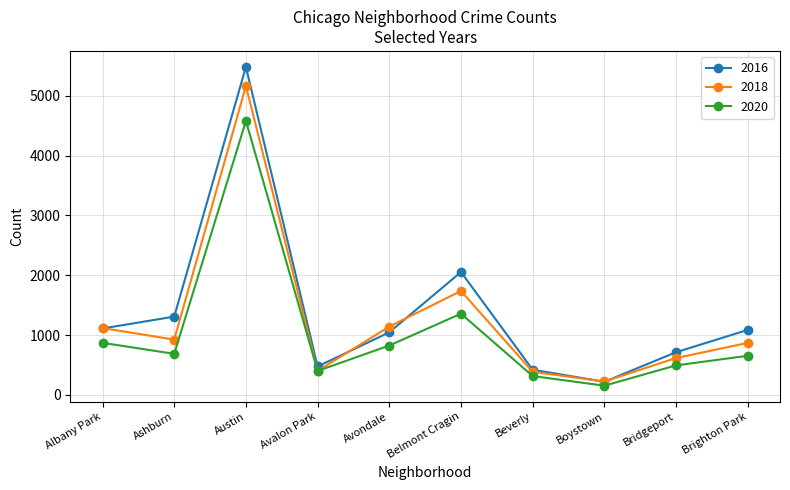

How many interior local valleys does the 2016 series have?

2